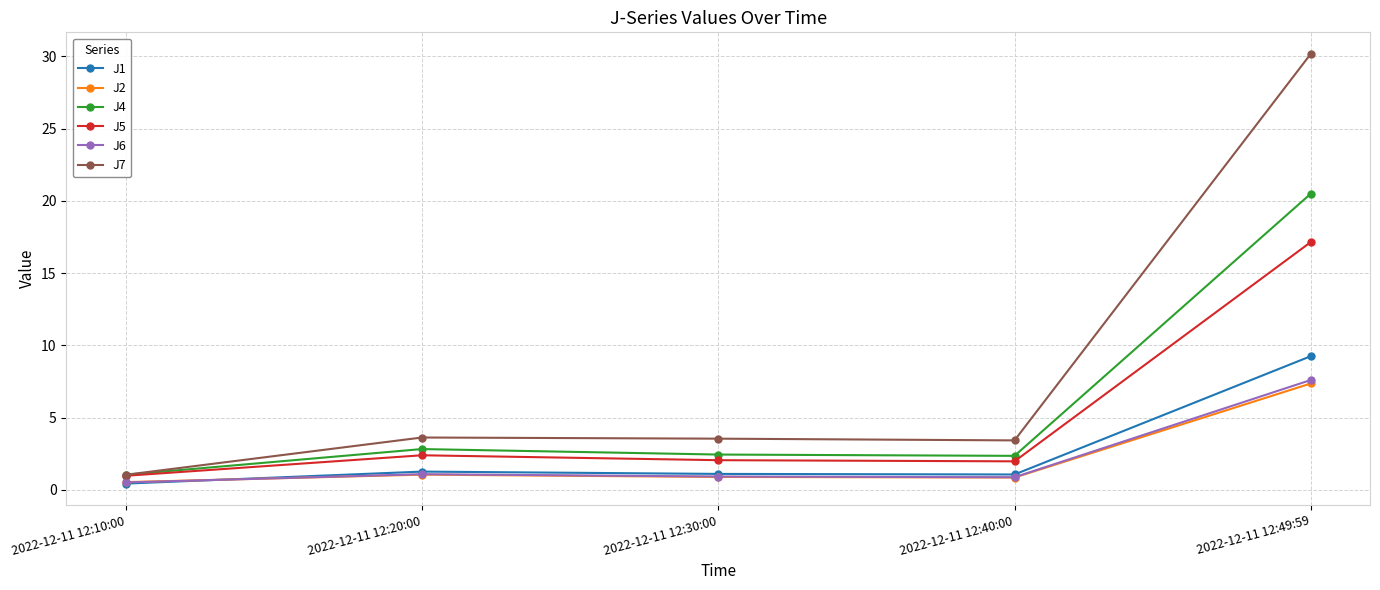

What is the lowest value of the J7 series?

1.0